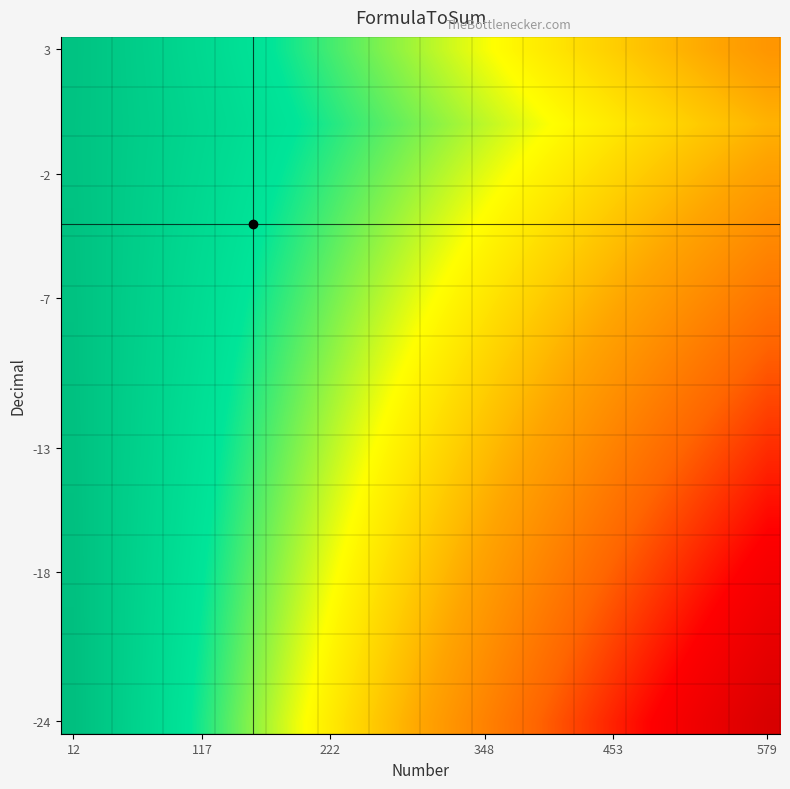

Count the number of categories in the chart.

28